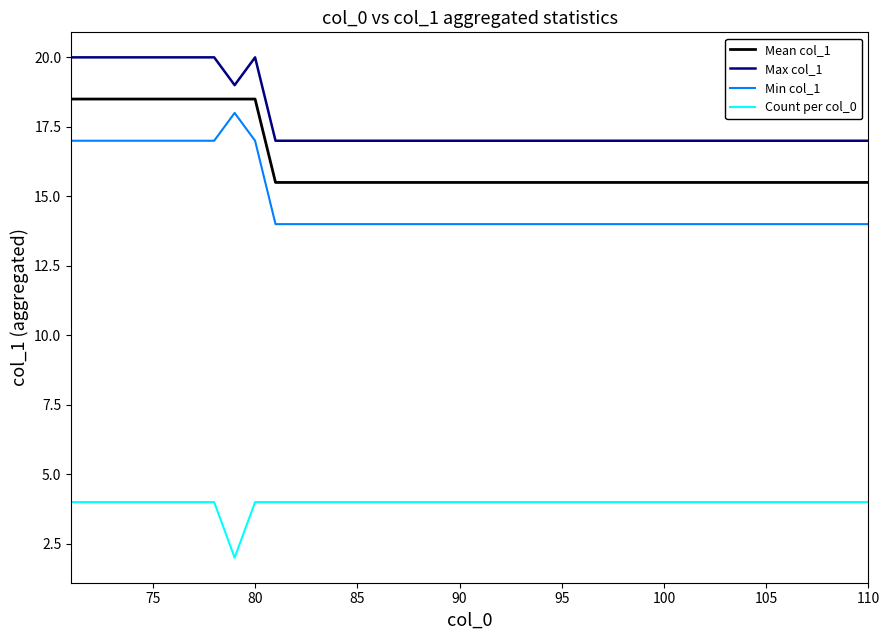

Which series has the largest range (max minus min)?

Min col_1